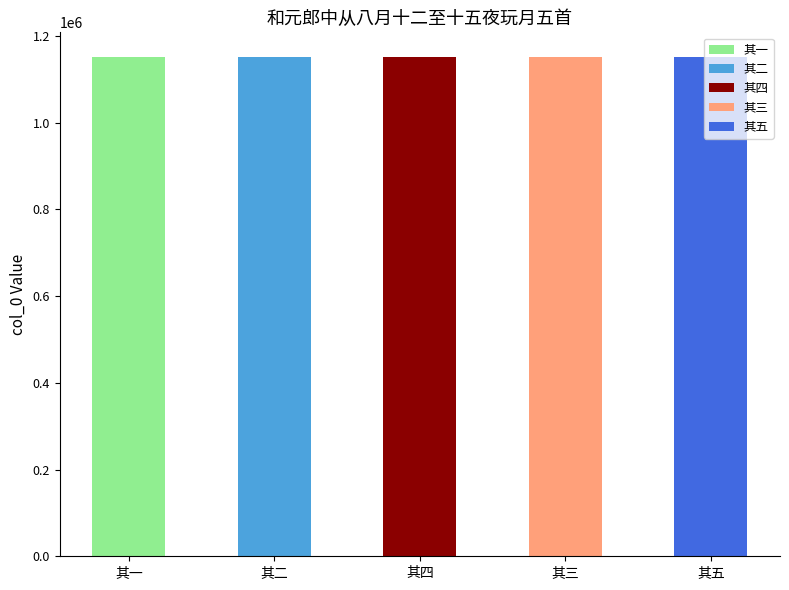

What is the average value?

1150780